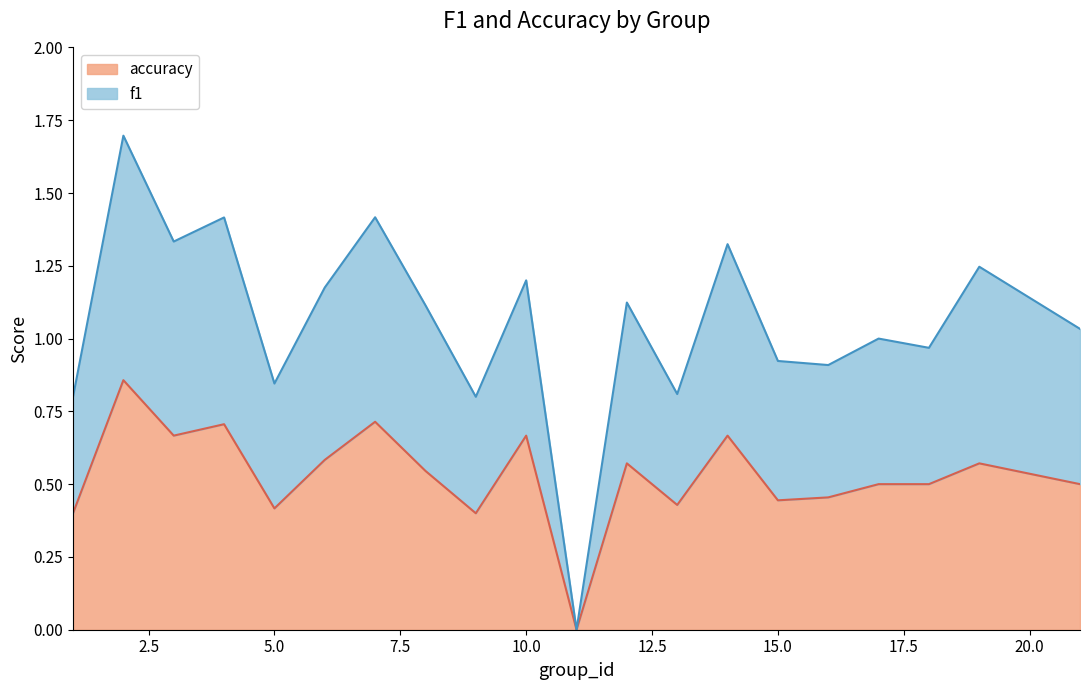

Which series has the widest spread of values?

f1